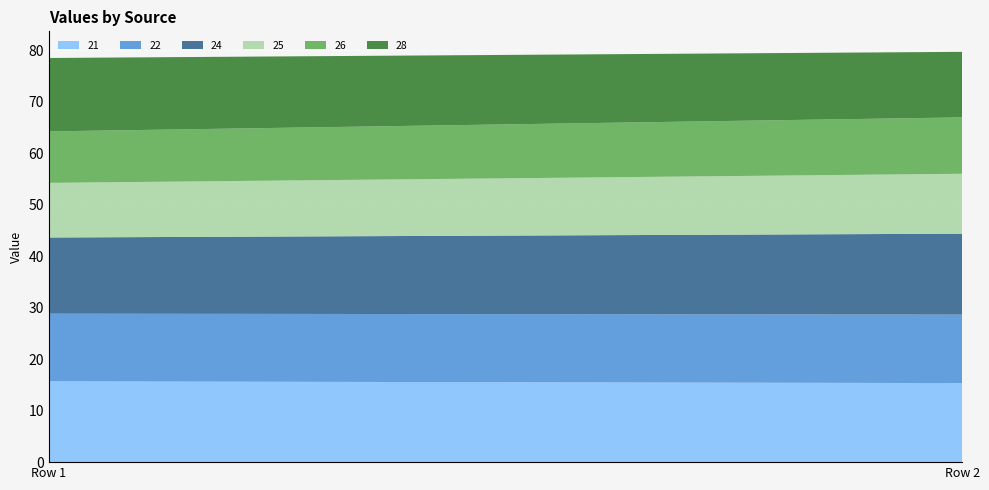

Reading left to right, extract all data points from this chart.

21: Row 1=15.7	Row 2=15.3
22: Row 1=13.1	Row 2=13.3
24: Row 1=14.8	Row 2=15.7
25: Row 1=10.6	Row 2=11.6
26: Row 1=10.0	Row 2=10.9
28: Row 1=14.3	Row 2=12.7